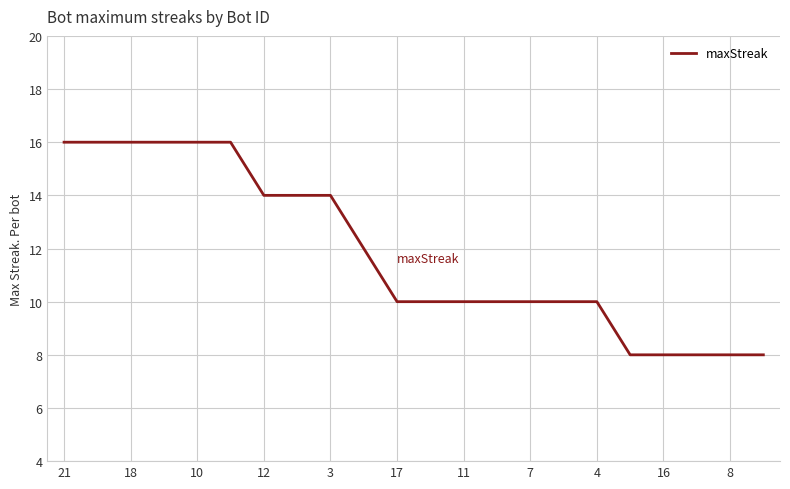

What is the smallest value displayed?

8